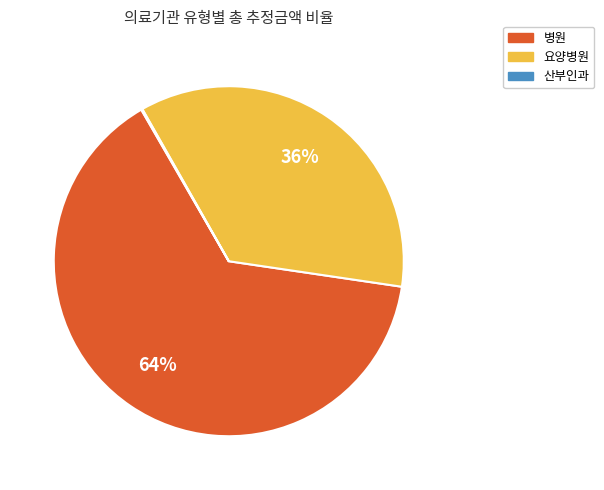

Which has a higher value, 요양병원 or 병원?

병원